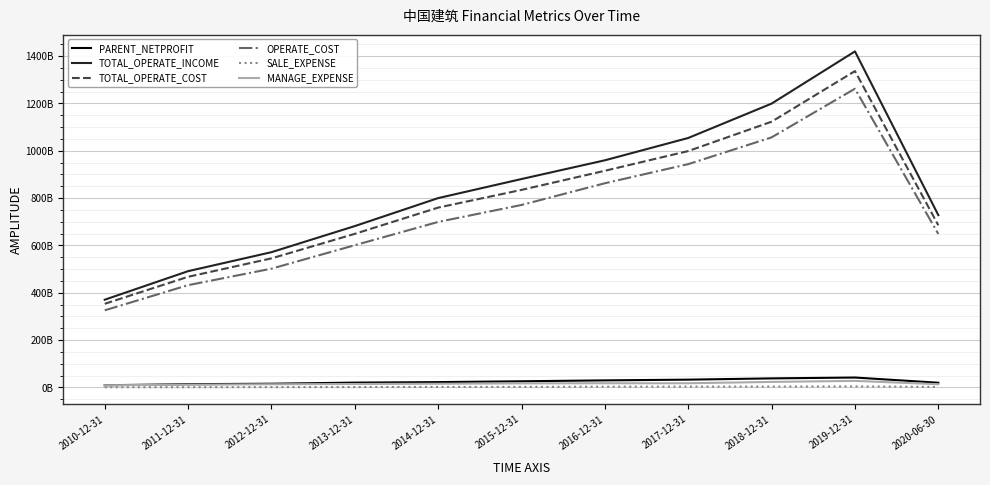

Reading left to right, what are all the values shown in this chart?

PARENT_NETPROFIT: 9240164000	13644276000	15735236000	20398512000	22569967000	26061898000	29870104000	32941799000	38241324000	41881399000	19839785000
TOTAL_OPERATE_INCOME: 370657216000	491289991000	571515835000	681792424000	800028753000	880577134000	959765486000	1054106503000	1199324525000	1419836588000	728187767000
TOTAL_OPERATE_COST: 353395243000	467486244000	545331305000	649028437000	759914090000	834739225000	915490635000	998789952000	1122863590000	1336664156000	685140873000
OPERATE_COST: 325872568000	432184684000	501835387000	601003776000	699364000000	771038770000	862788327000	943539121000	1056709590000	1262226200000	648379173000
SALE_EXPENSE: 932148000	966727000	1298672000	1662426000	2098826000	2370307000	3207608000	3487820000	3649886000	4330826000	2124147000
MANAGE_EXPENSE: 9203743000	11478755000	13402257000	14549210000	15605773000	17186333000	17717529000	17715388000	23351893000	27685477000	13581970000